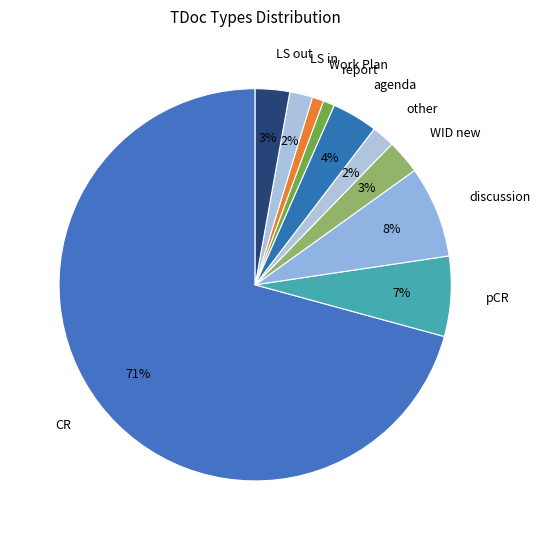

Which slice is the largest?

CR